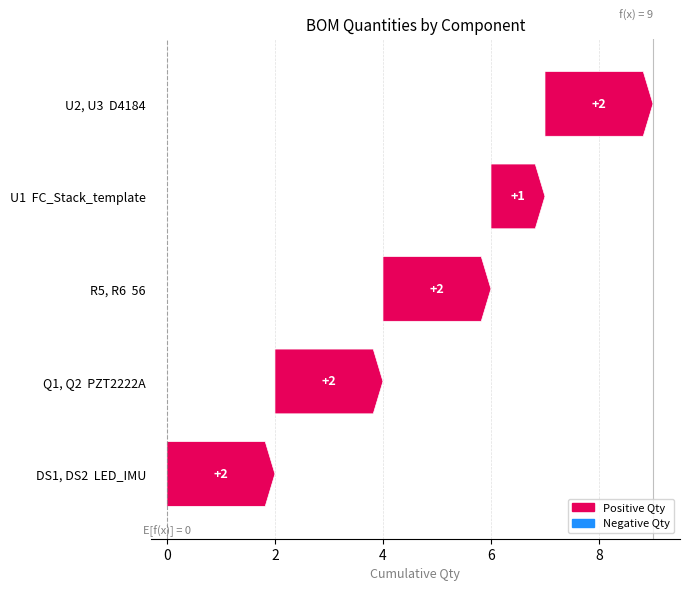

Where is the data nearest to the value 1?

FC_Stack_template